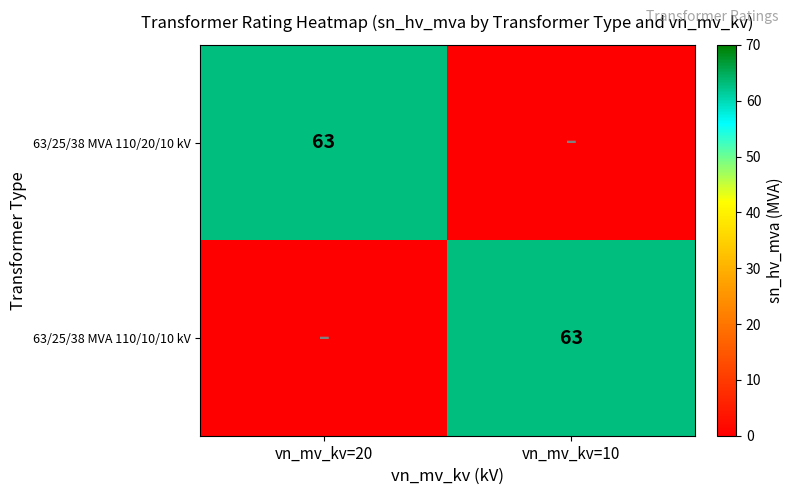

Is it true that 63/25/38 MVA 110/20/10 kV equals 63 at vn_mv_kv=20?

True